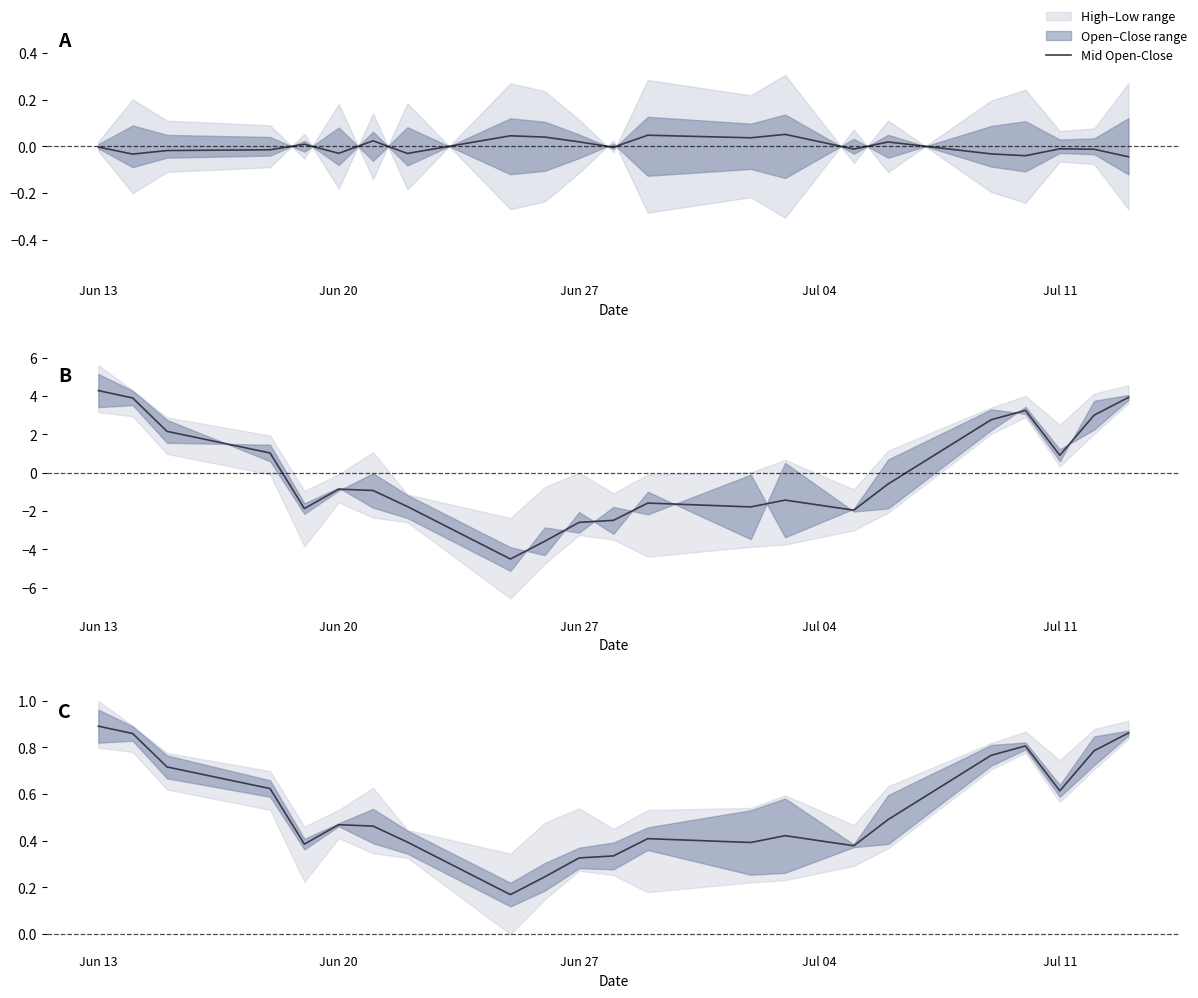

Does the chart have visible grid lines?

No